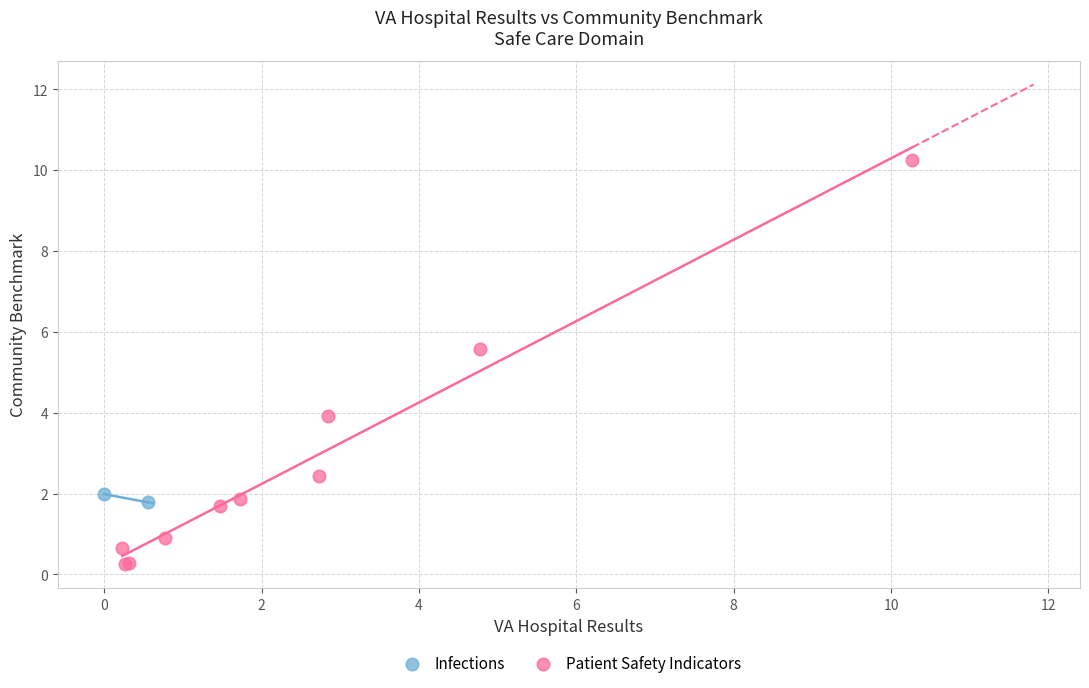

What are all the series names shown in the legend?

Infections, Patient Safety Indicators